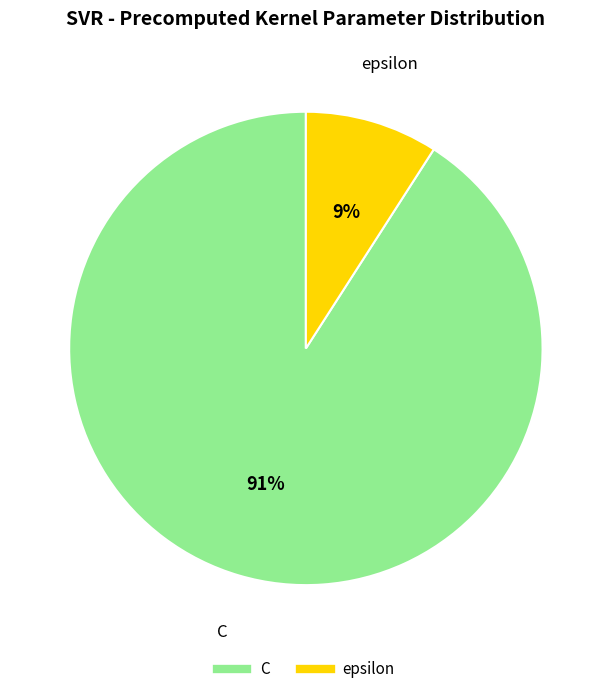

To the nearest percent, what percentage of the pie is C?

91%